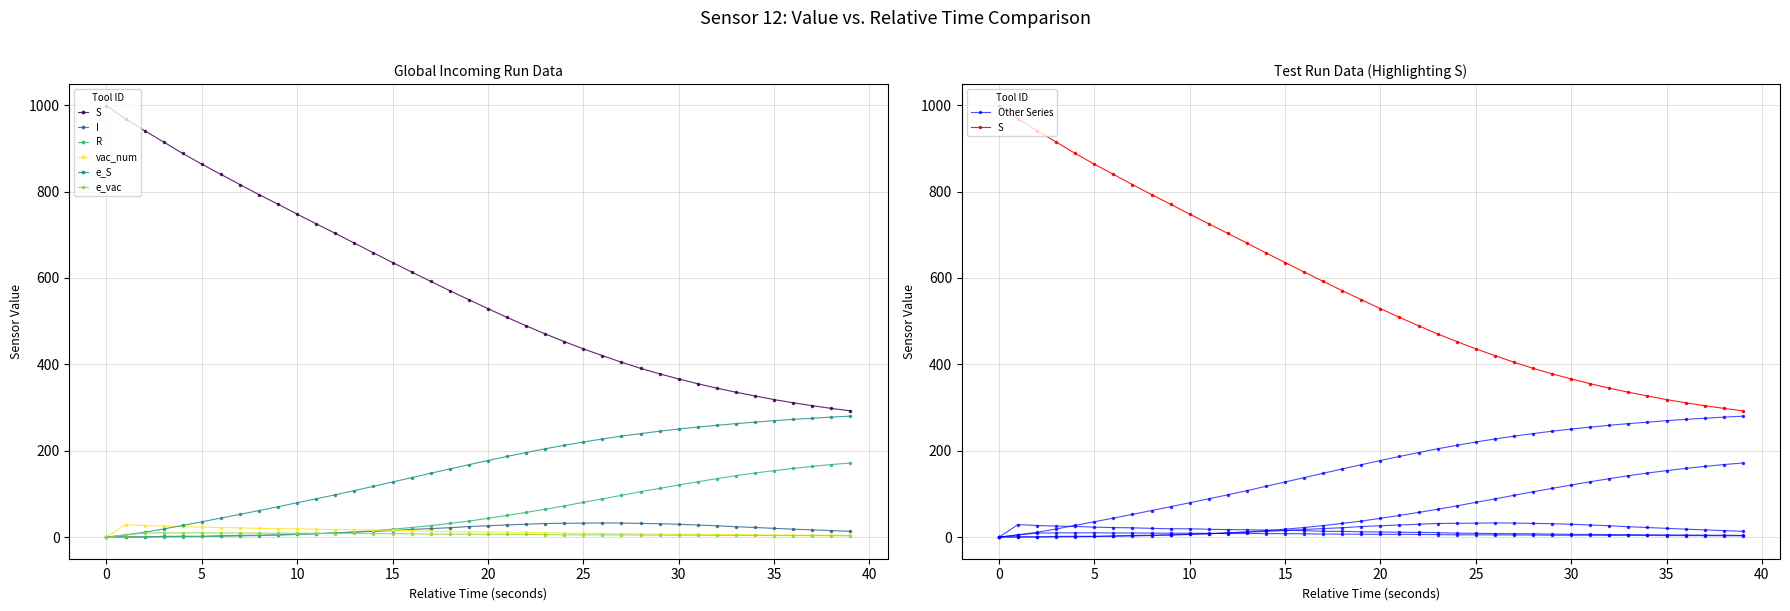

What is the sum of the vac_num values at 30 and 29?

13.5